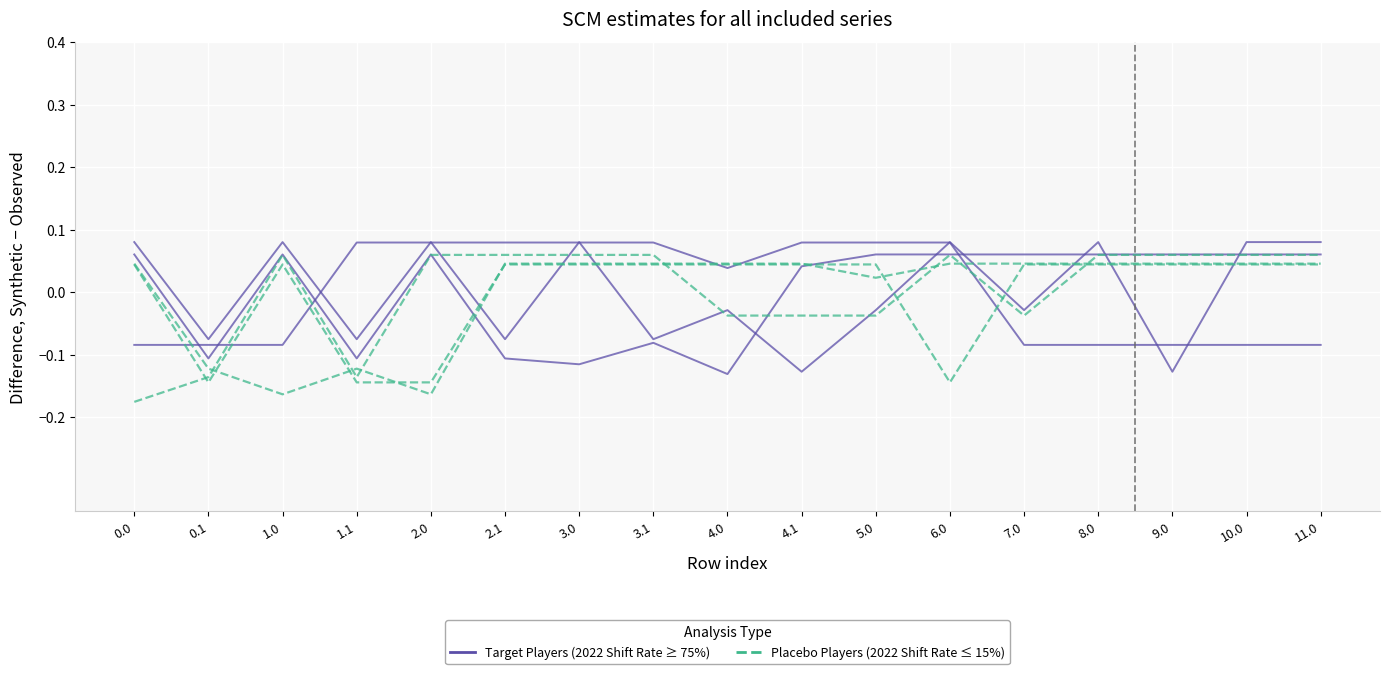

List the series in order of their peak value, highest first.

Target Players (≥ 75%), Placebo Players (≤ 15%)